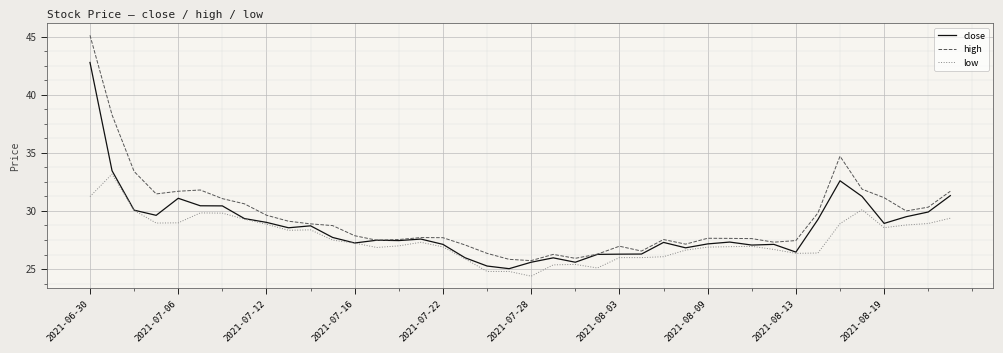

True or false: high has more than 0 interior local peaks.

True